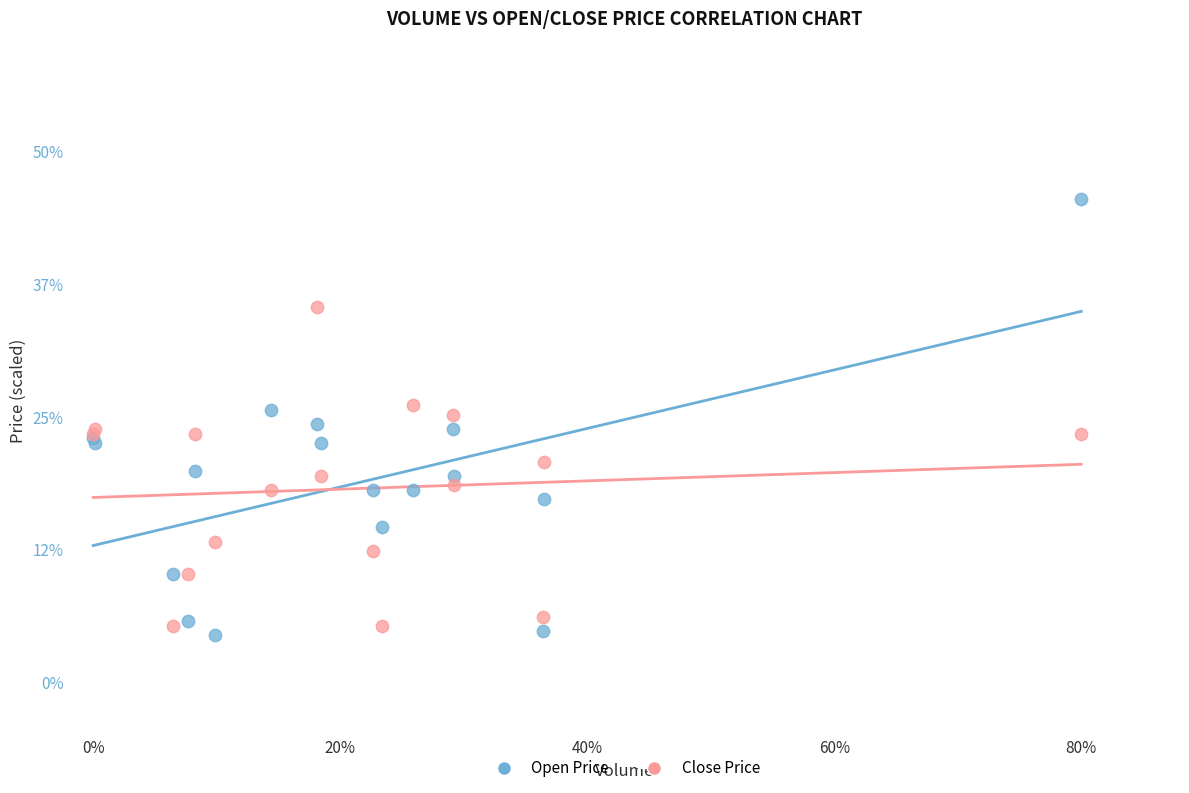

Which series contains the lowest Y value?

Open Price